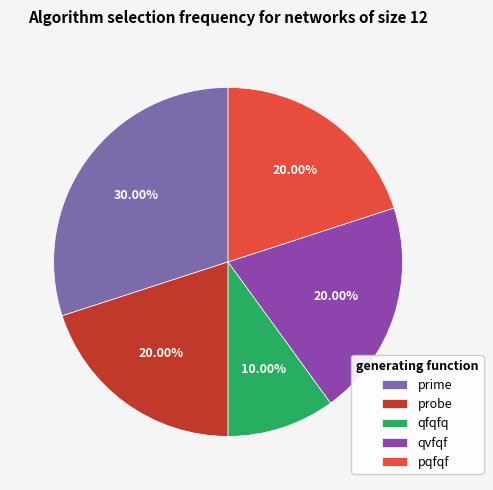

Is there a majority slice in this chart?

No